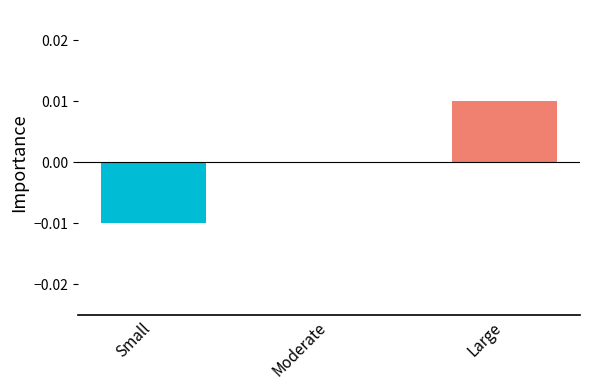

The value at Small is -0.0. True or false?

True